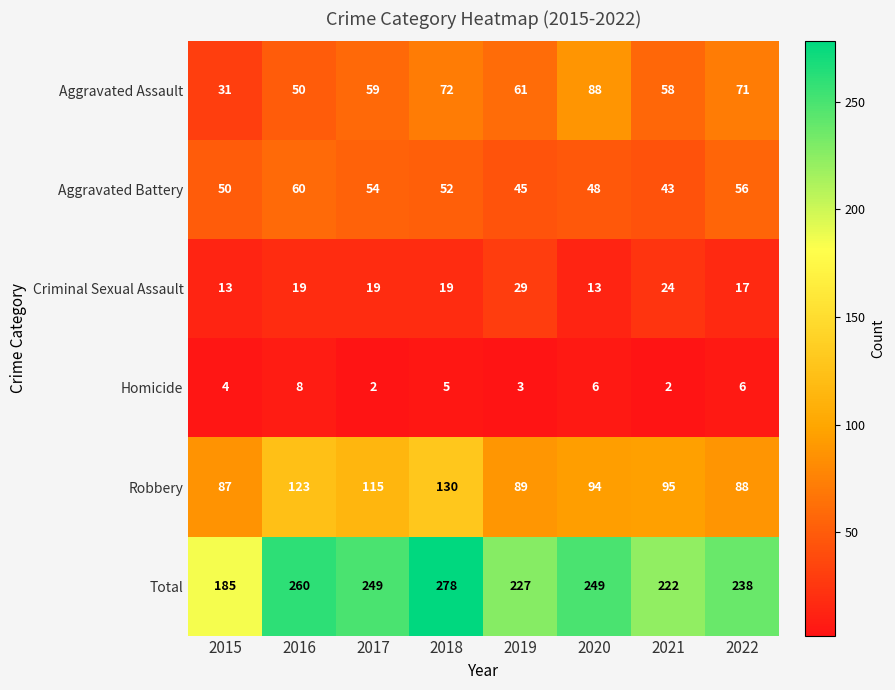

List the labels in order of Aggravated Assault value, smallest first.

2015, 2016, 2021, 2017, 2019, 2022, 2018, 2020